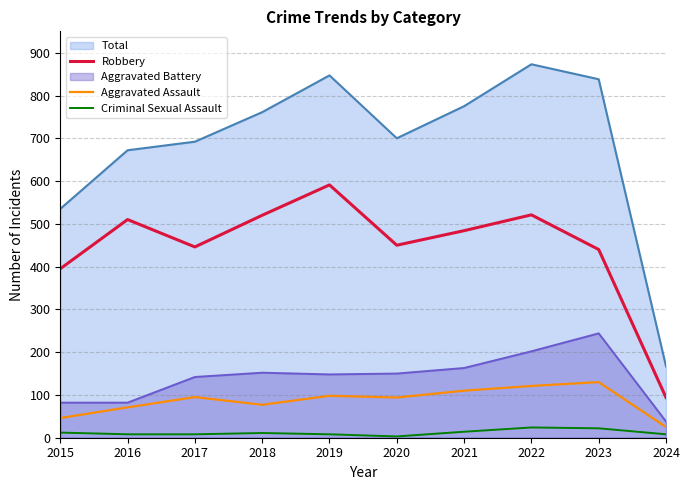

What is the sum of the Robbery values at 2023 and 2016?

950